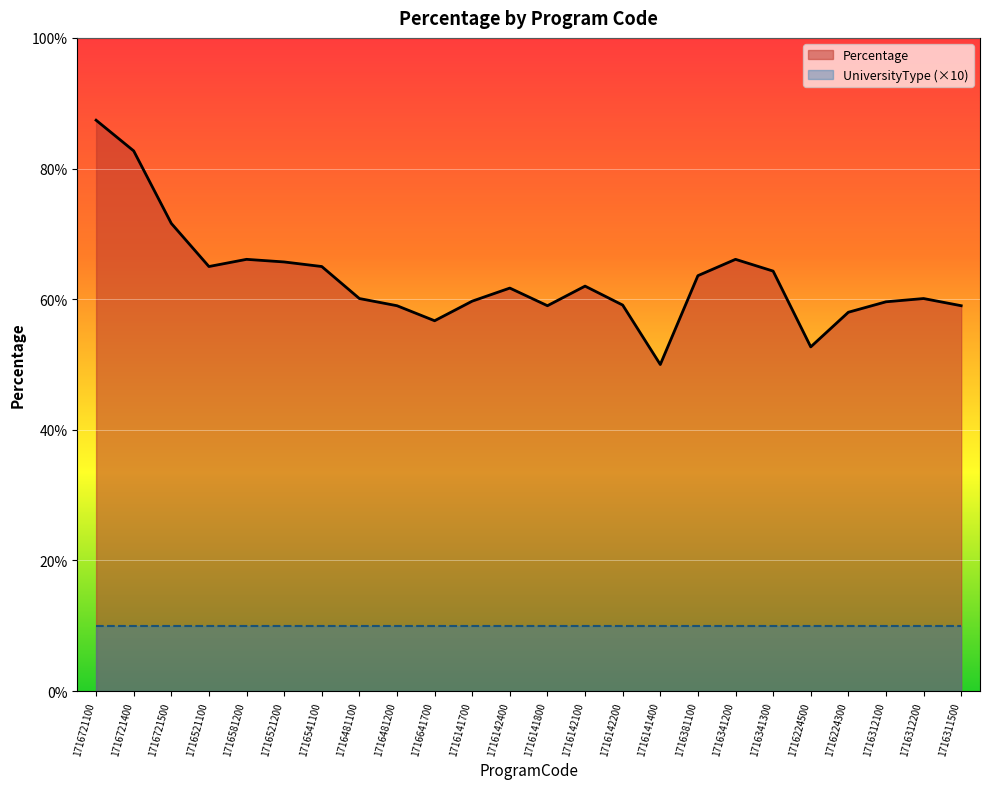

True or false: UniversityType (×10) and Percentage cross at least once.

False